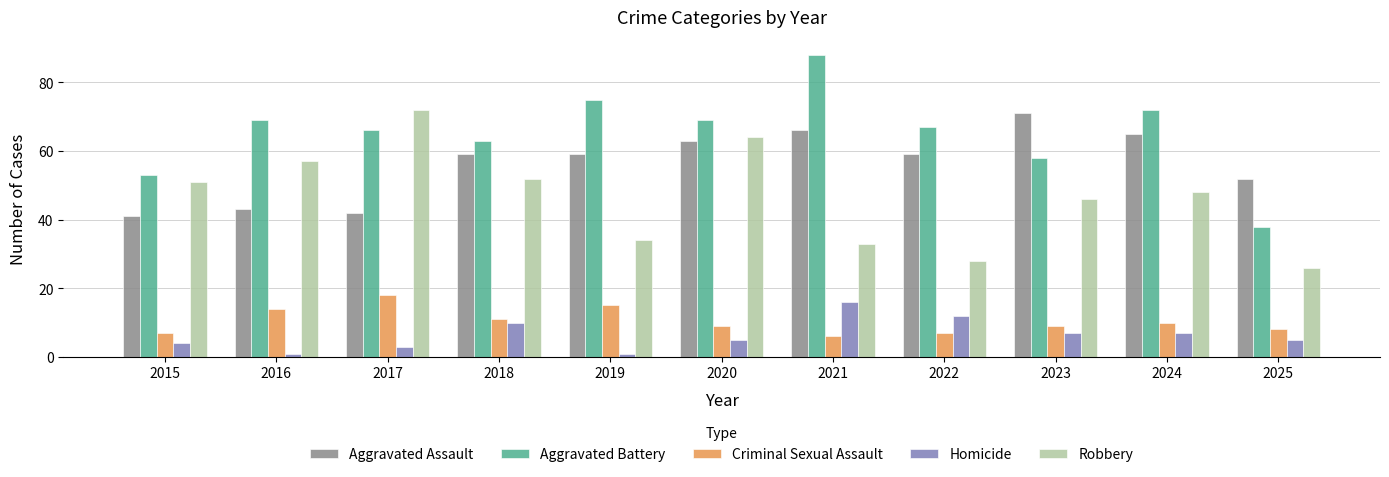

True or false: Robbery has a value of 46 at 2023.

True